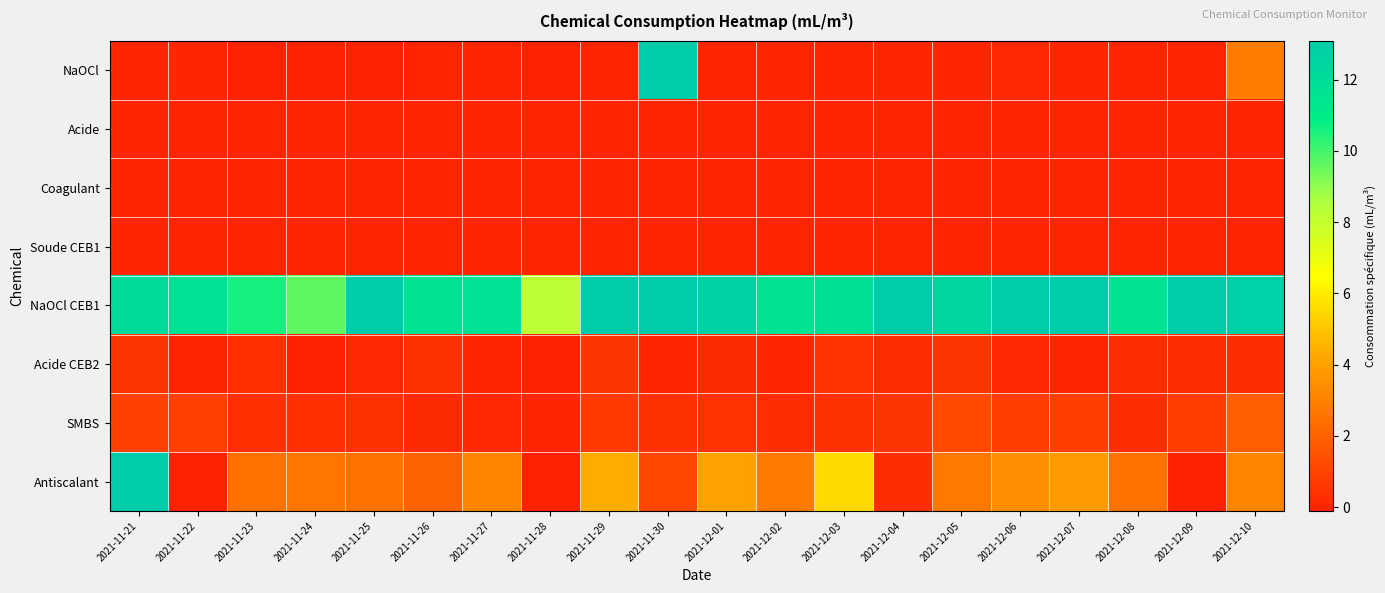

What is the difference between the highest and lowest values at 2021-12-03?

11.7